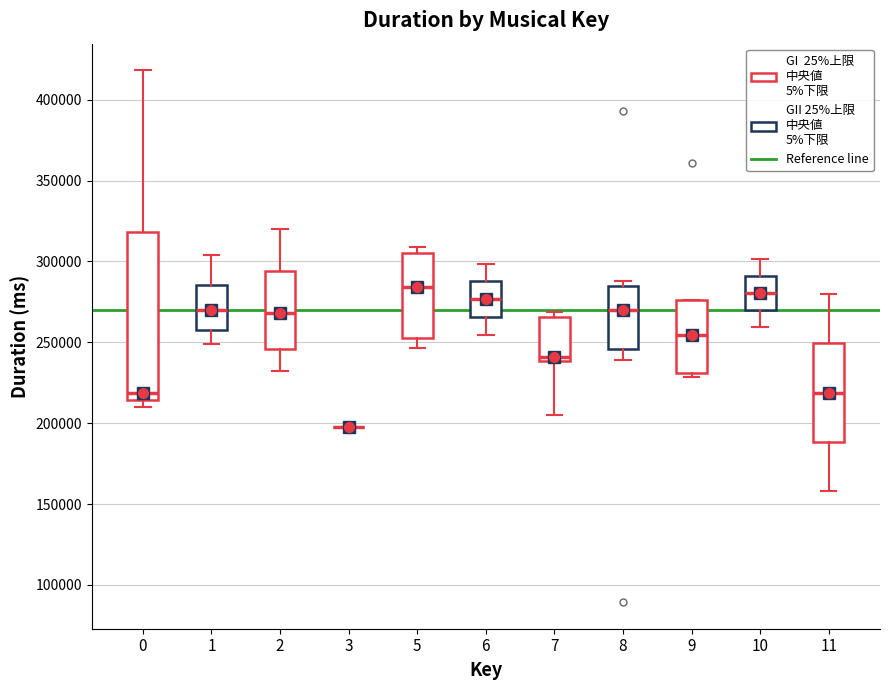

Where is the lower edge of the box at x = 6 on the y-axis? The values are not printed on the chart, so give them approximately, as read against the axis.

265000